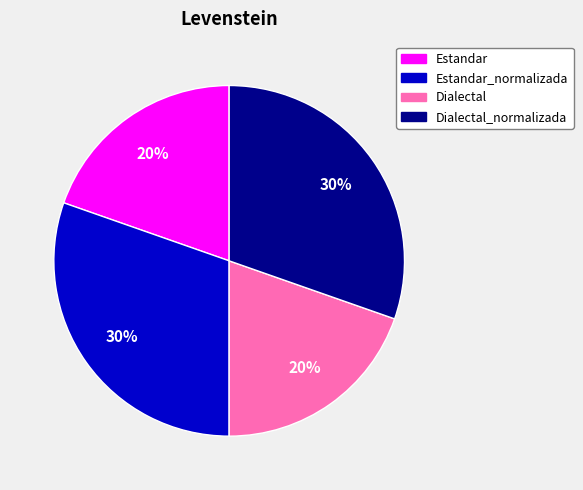

To the nearest percent, what is the average slice percentage?

25%